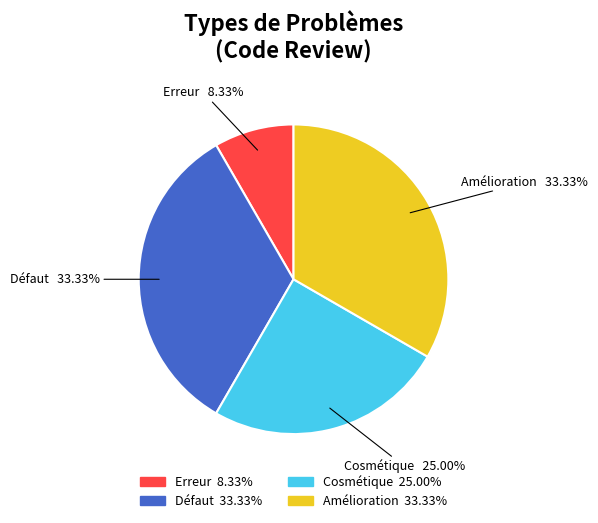

To the nearest percent, what portion does Défaut represent?

33%